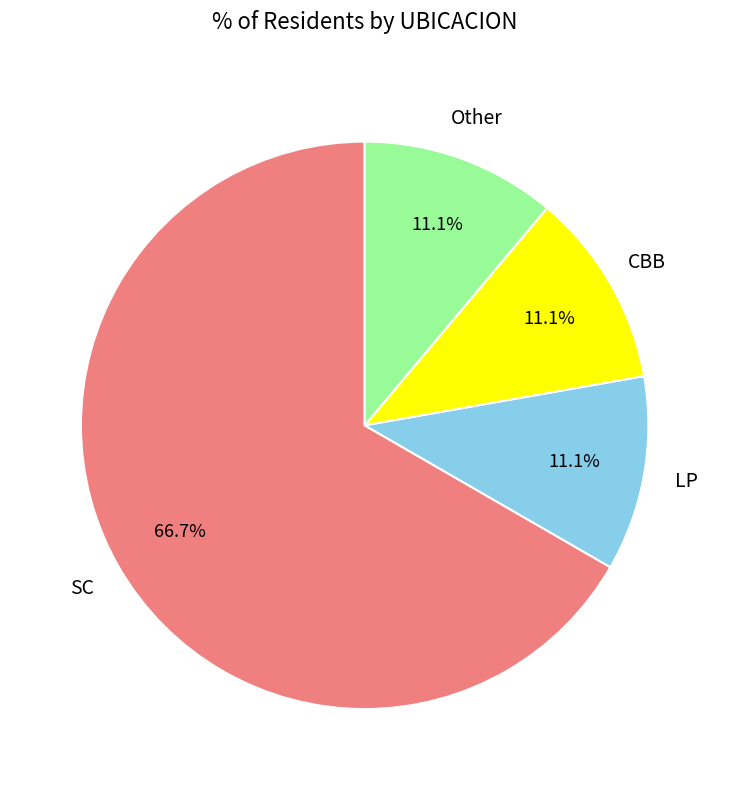

How many slices are in this pie chart?

4